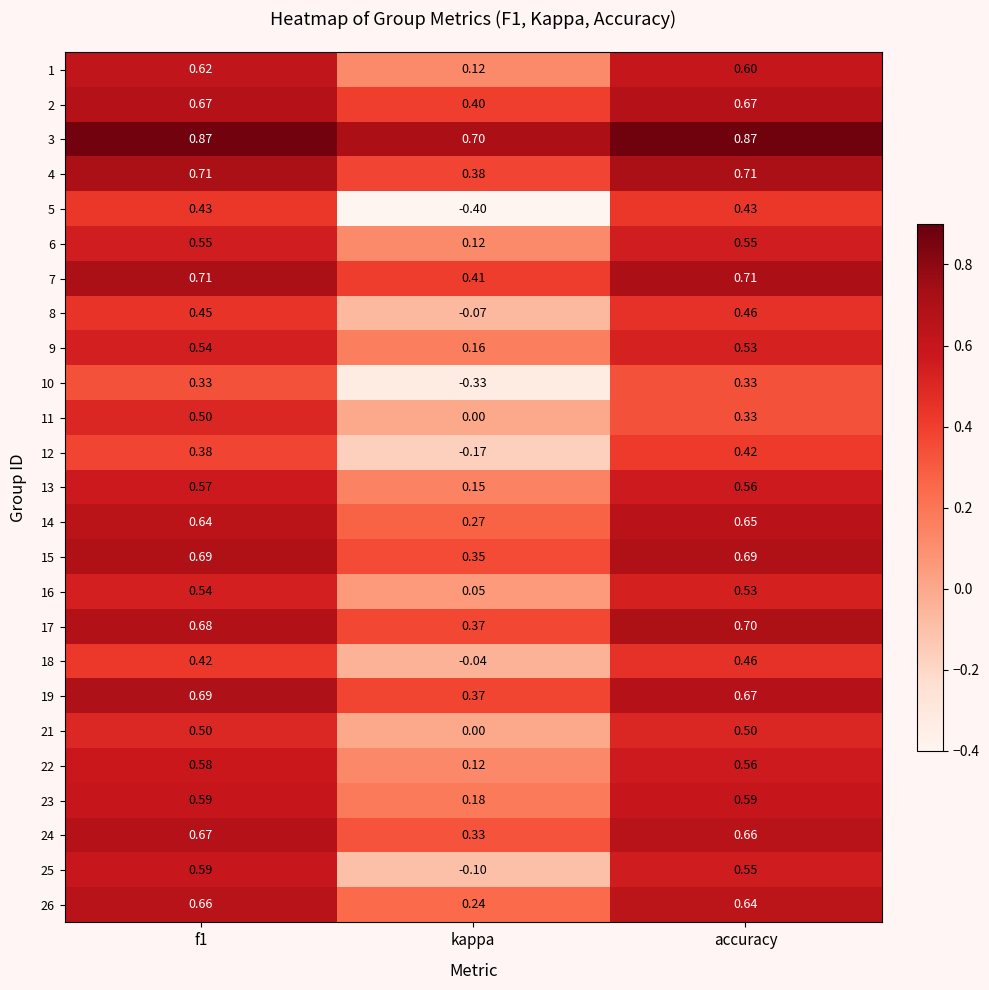

Is the value of 23 at kappa greater than the value of 4 at f1?

No